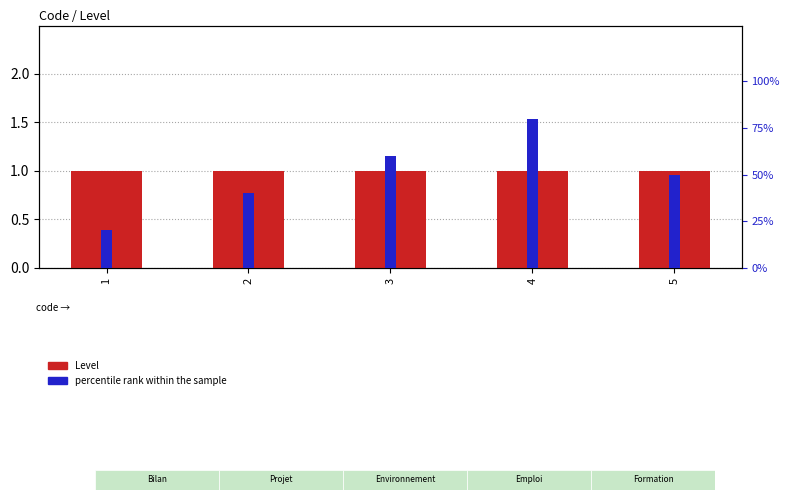

Rank the series by their average value, from lowest to highest.

Level, percentile rank within the sample